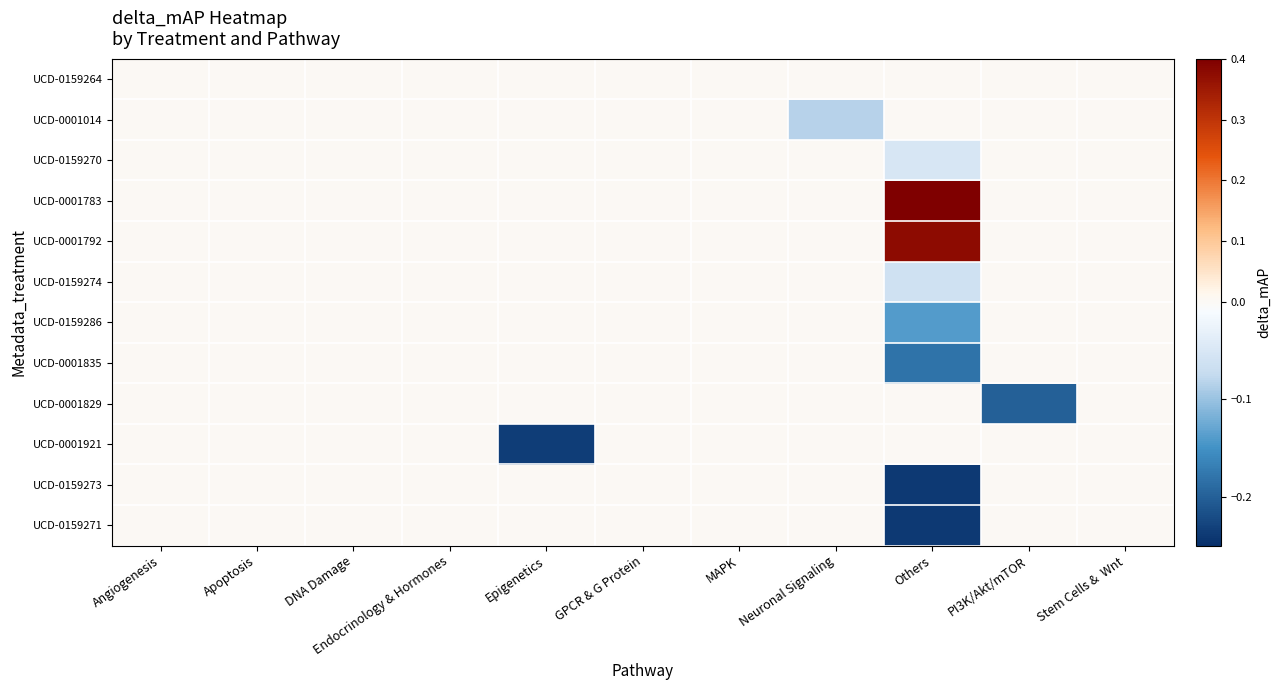

Which series has the largest total across all categories?

UCD-0001783